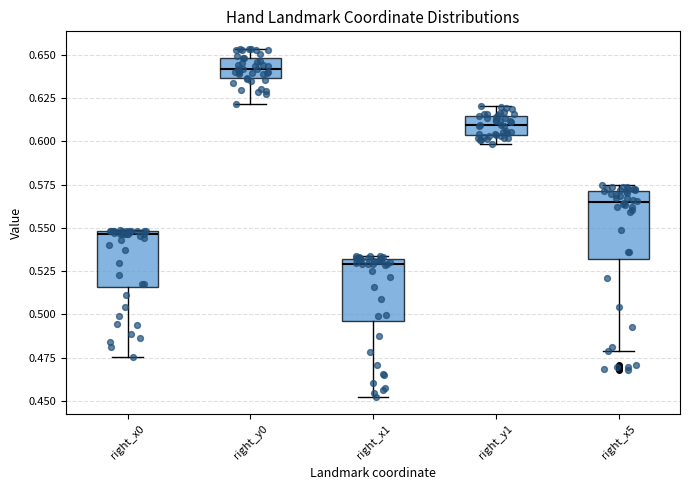

Which box's median line is the highest?

right_y0